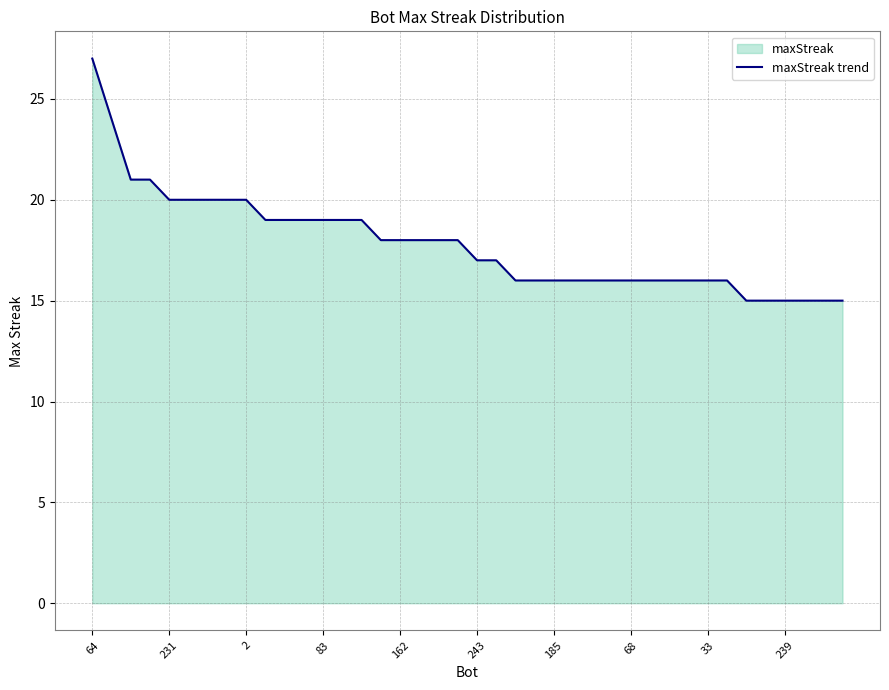

Does the chart display data point markers on the line(s)?

No